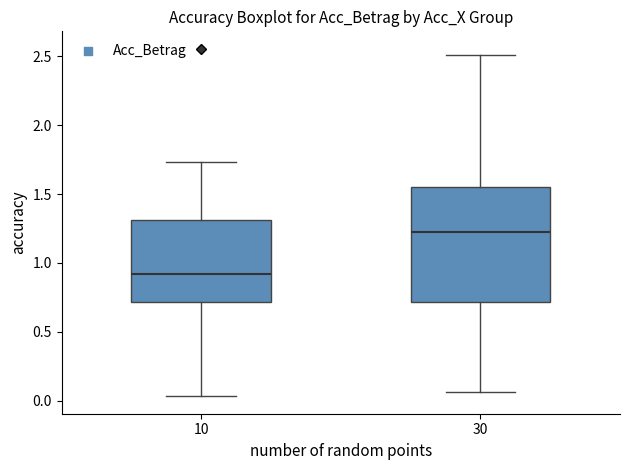

Which box is the tallest, from its lower edge to its upper edge?

30